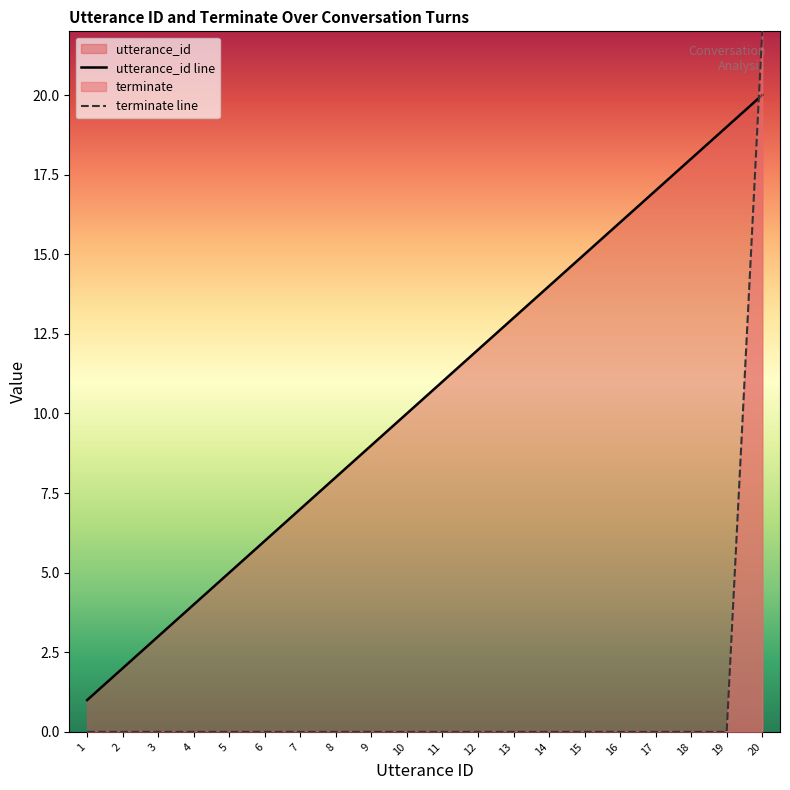

Rank the series by their average value, from lowest to highest.

terminate line, utterance_id line